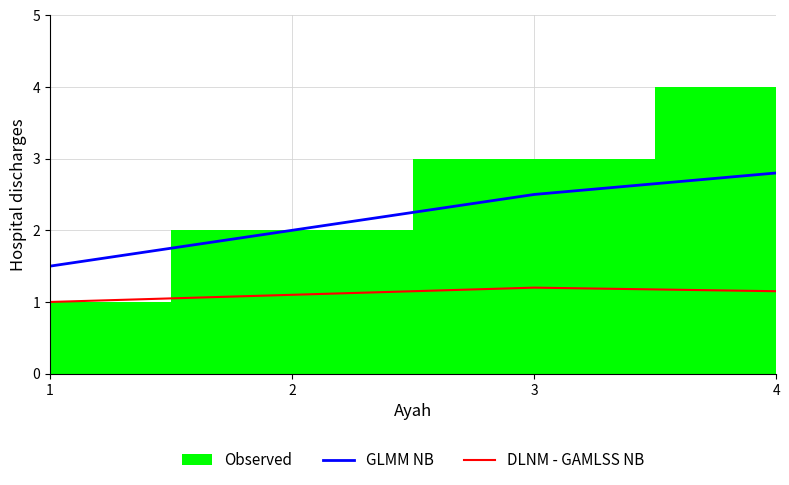

The GLMM NB series shows 4.6 at 4. True or false?

False